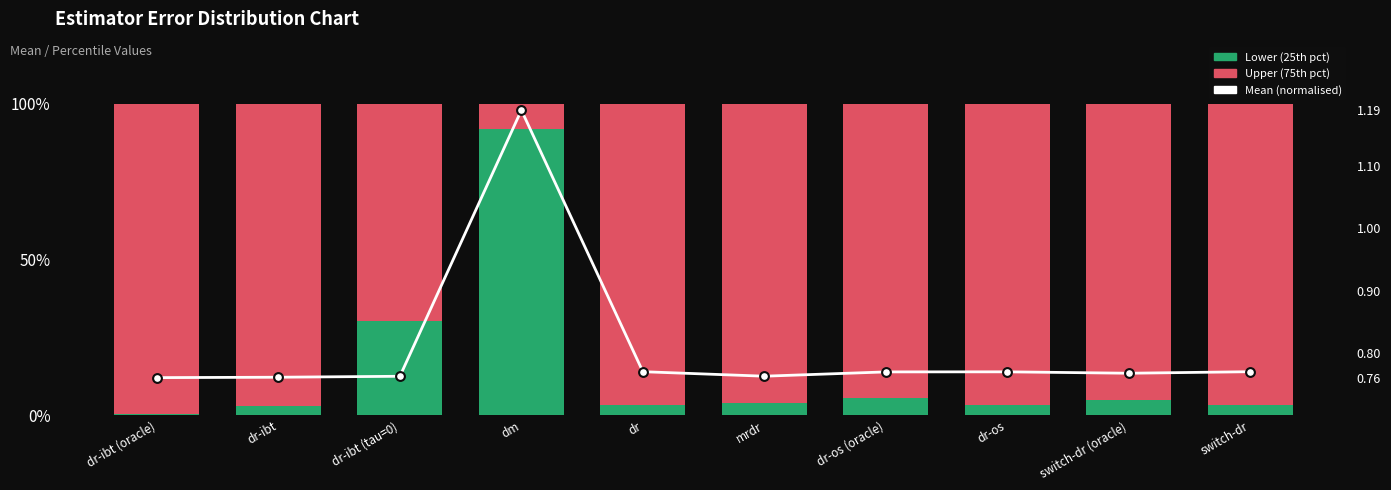

Which series has the widest spread of Y values?

25th Pct (lower)